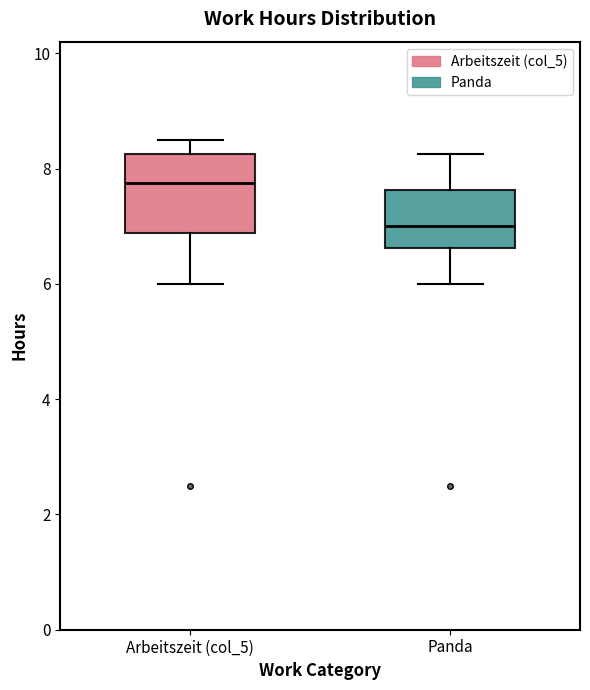

Where is the lower edge of the box for Arbeitszeit (col_5) on the y-axis? The values are not printed on the chart, so give them approximately, as read against the axis.

6.8